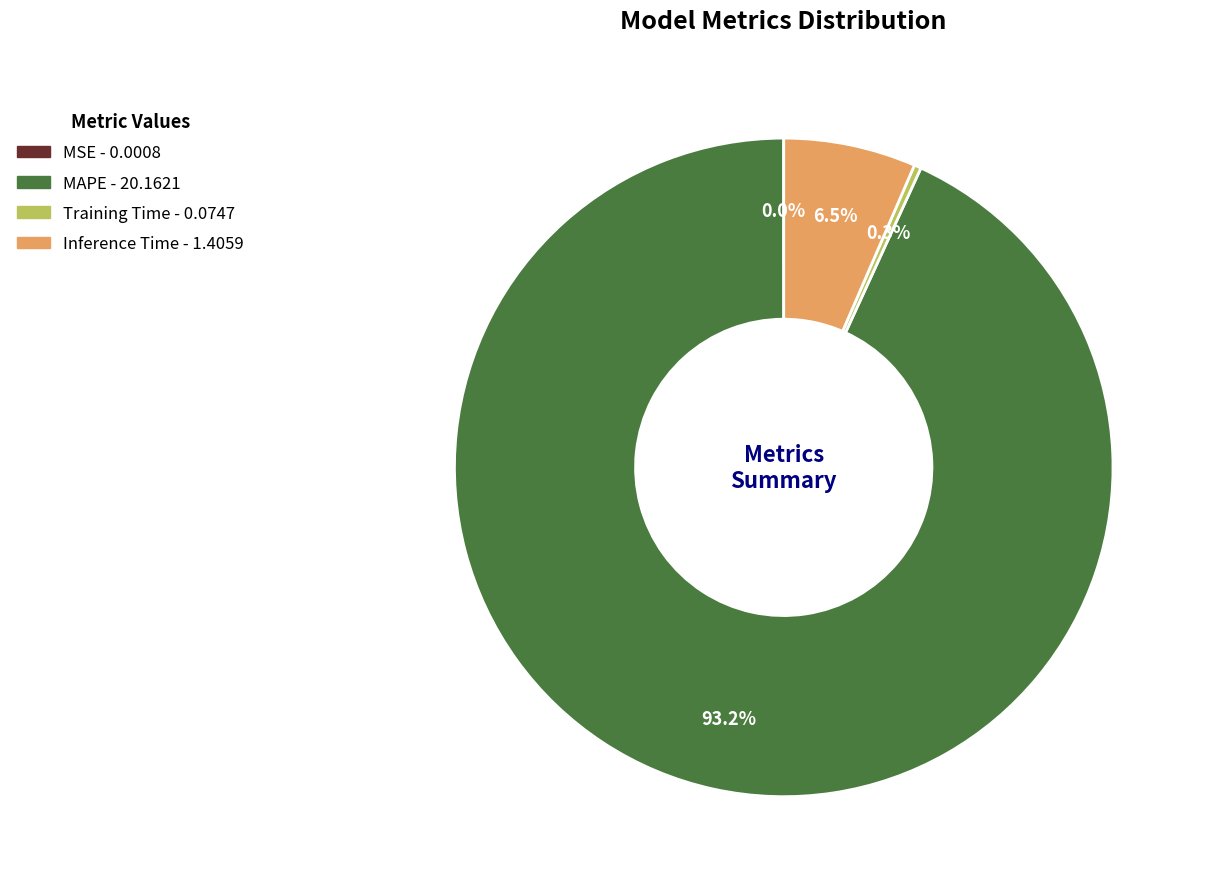

Do MAPE and Training Time together represent more than half of the pie?

Yes